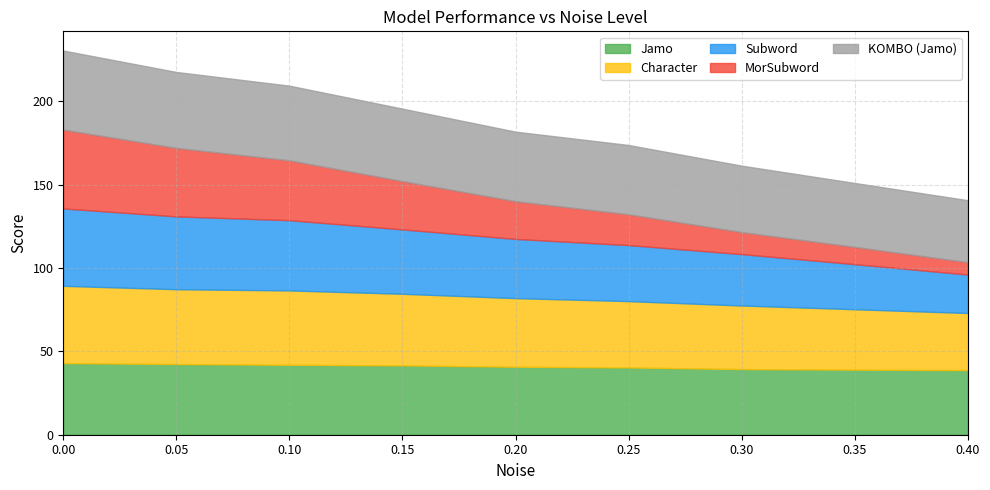

What is the minimum value for Jamo?

38.7